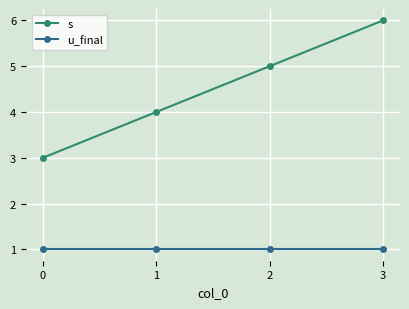

Rank the series by their maximum value, from lowest to highest.

u_final, s